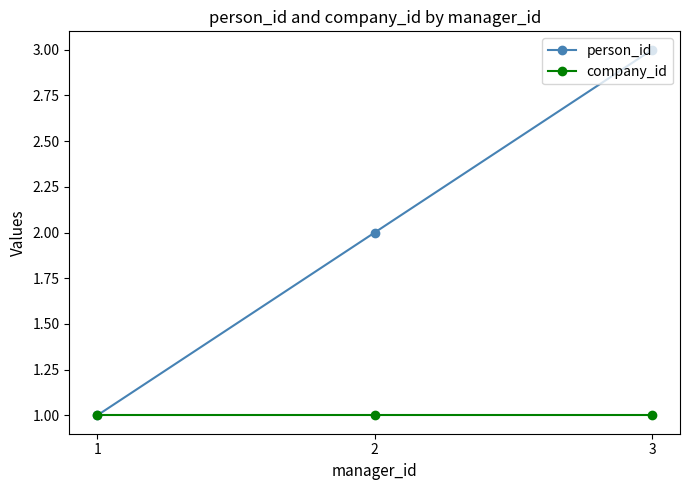

How many lines are shown in the chart?

2